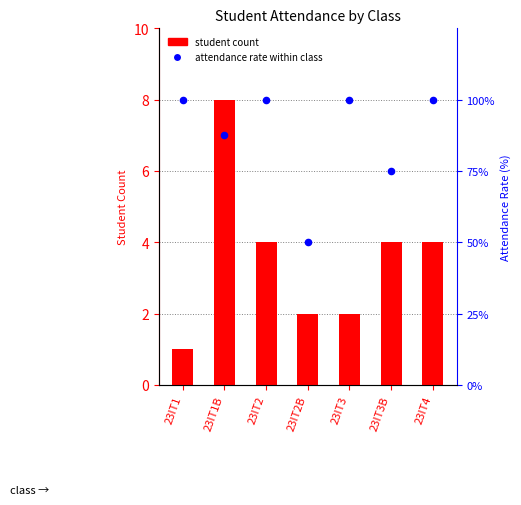

At which category is the sum across all series the highest?

23IT2